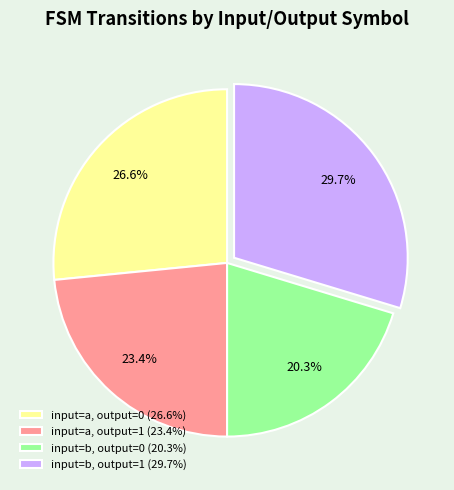

Count the number of slices in the pie.

4